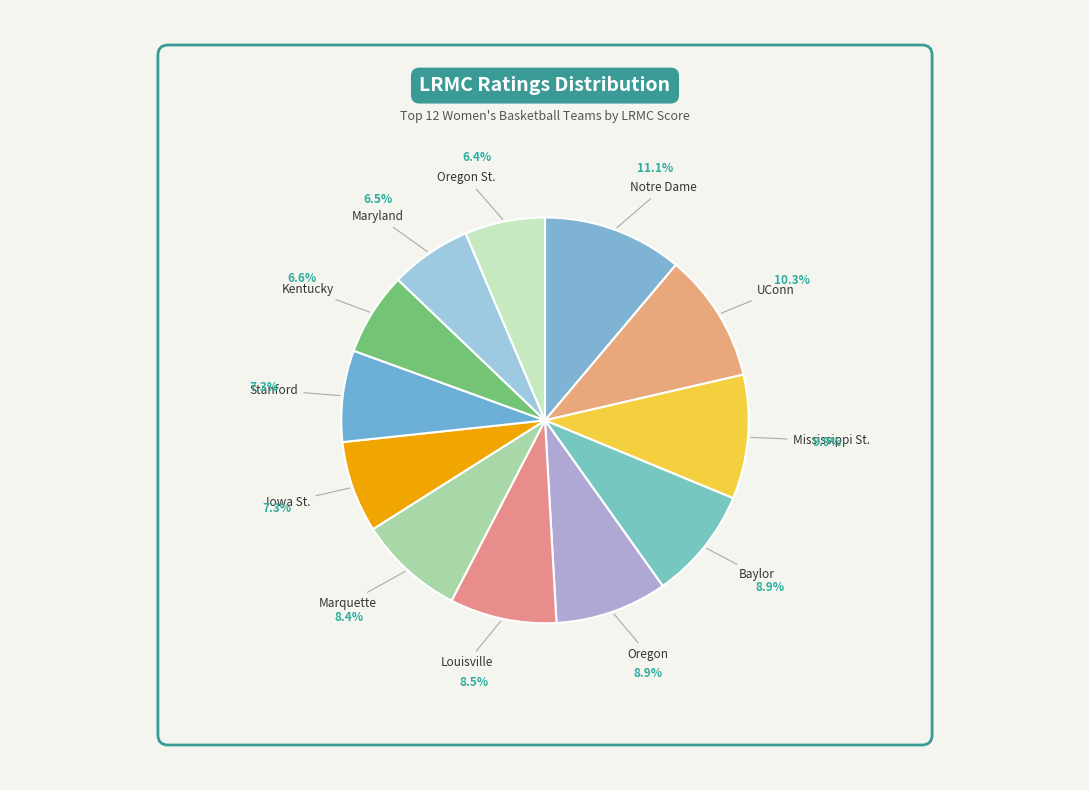

To the nearest percent, what percentage of the pie is UConn?

10%